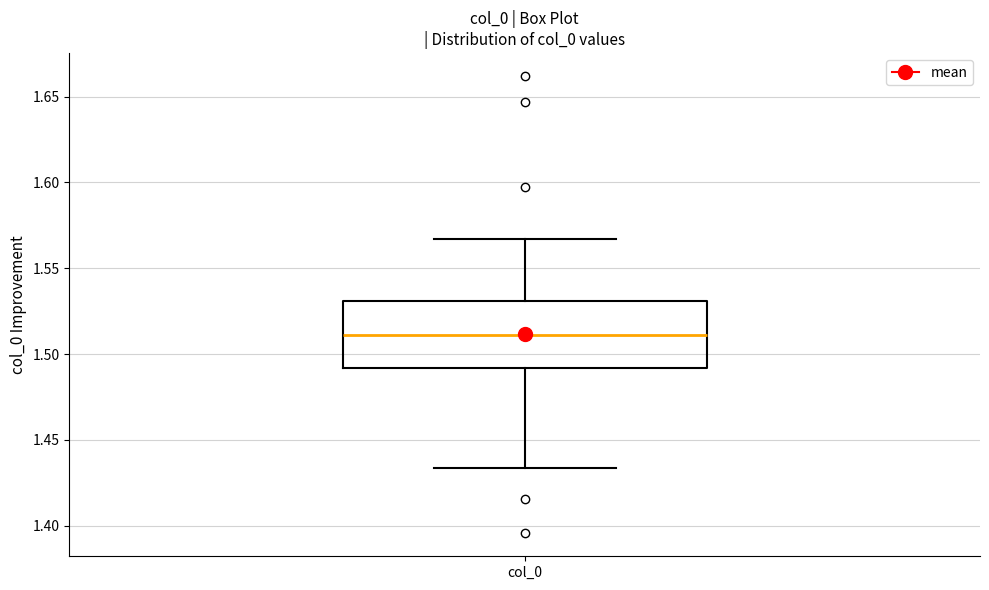

Where does the lower whisker of the box for col_0 end on the y-axis? The values are not printed on the chart, so give them approximately, as read against the axis.

1.435